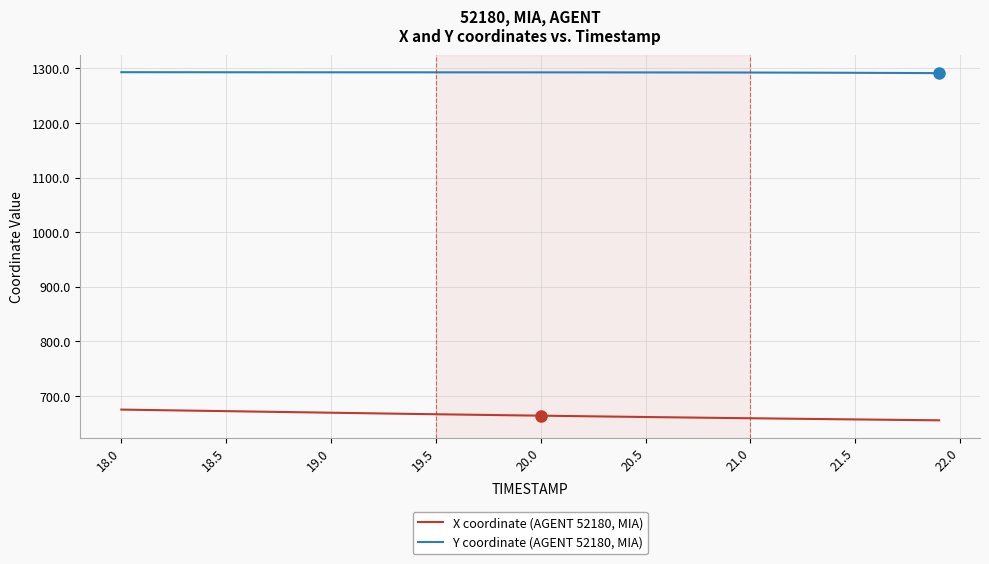

What are all the series names shown in the legend?

X coordinate (AGENT 52180, MIA), Y coordinate (AGENT 52180, MIA)